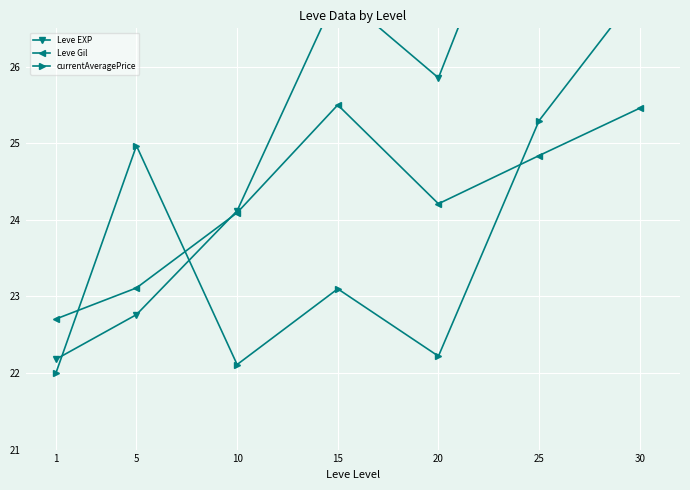

At how many categories does at least one series exceed 22?

7